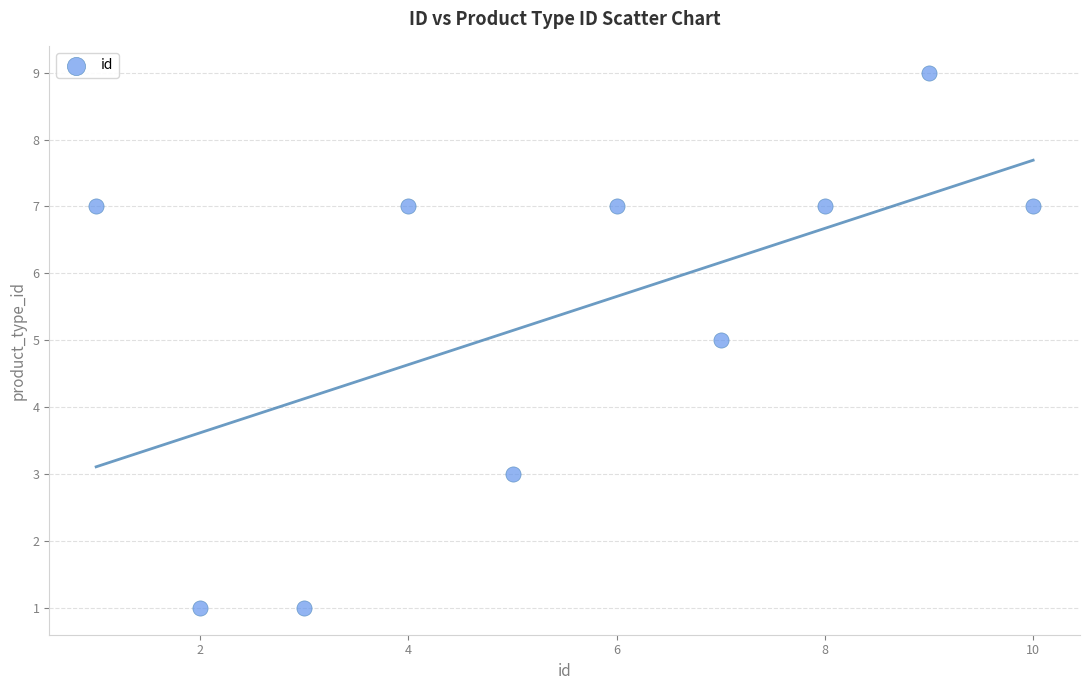

What is the range of X values (max minus min)?

9